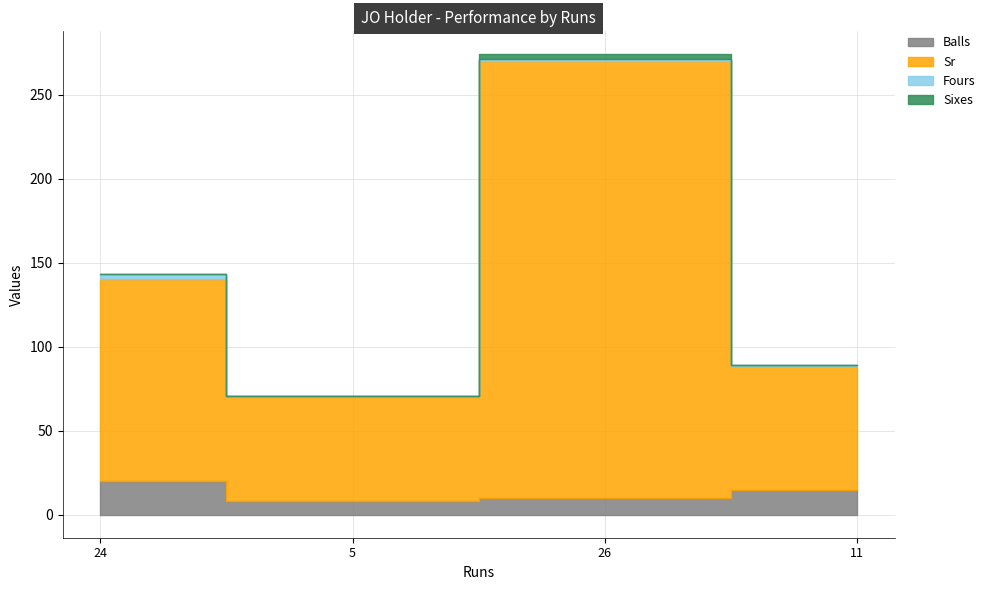

At which category does the chart reach its peak across all series?

26